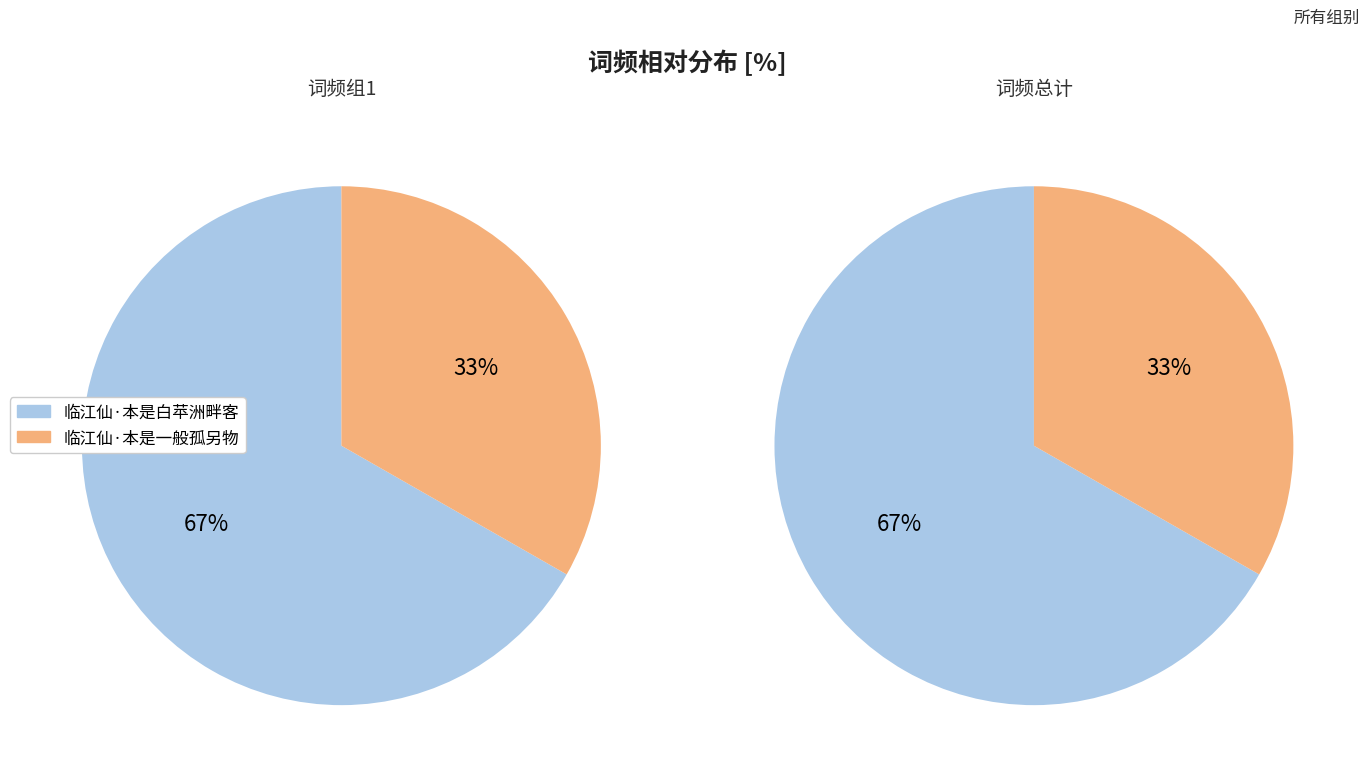

What percentage do 临江仙·本是一般孤另物 and 临江仙·本是白苹洲畔客 together represent?

100.0%